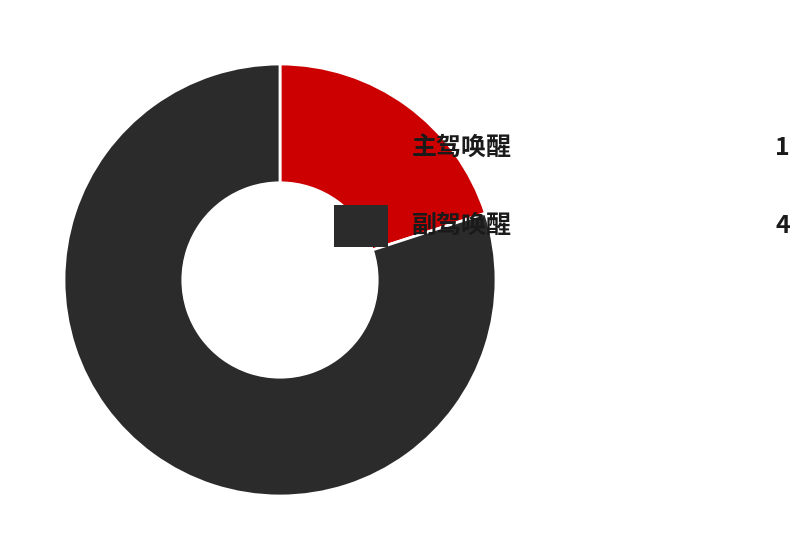

Is there any slice that represents more than half of the pie?

Yes